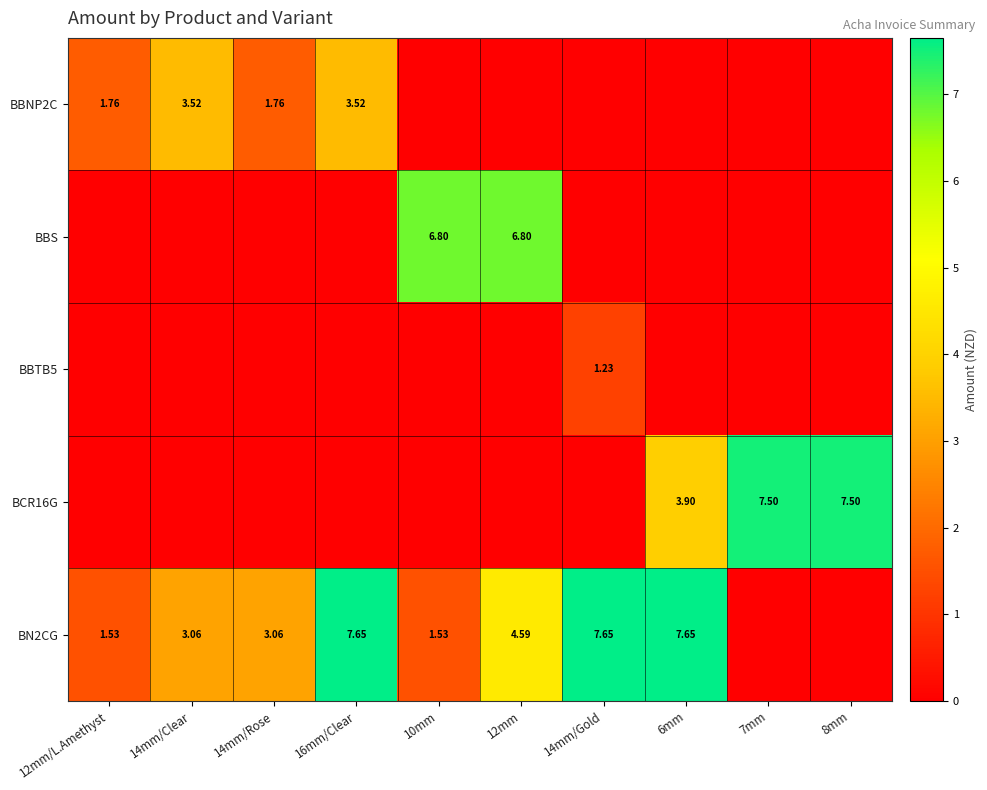

Which series has the widest spread of values?

BN2CG